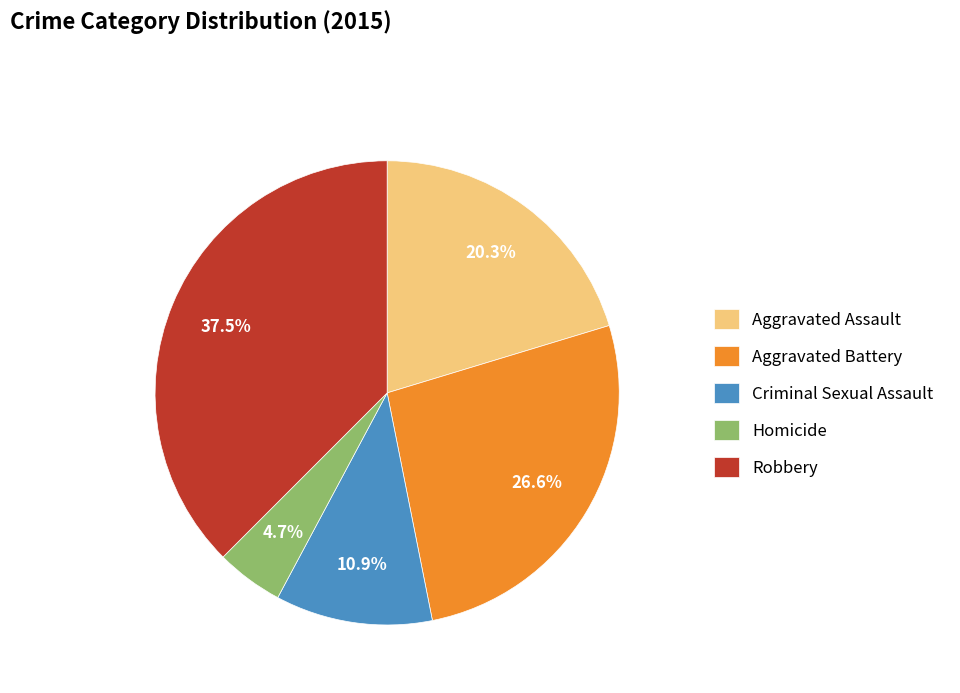

Rank the categories by value from highest to lowest.

Robbery, Aggravated Battery, Aggravated Assault, Criminal Sexual Assault, Homicide